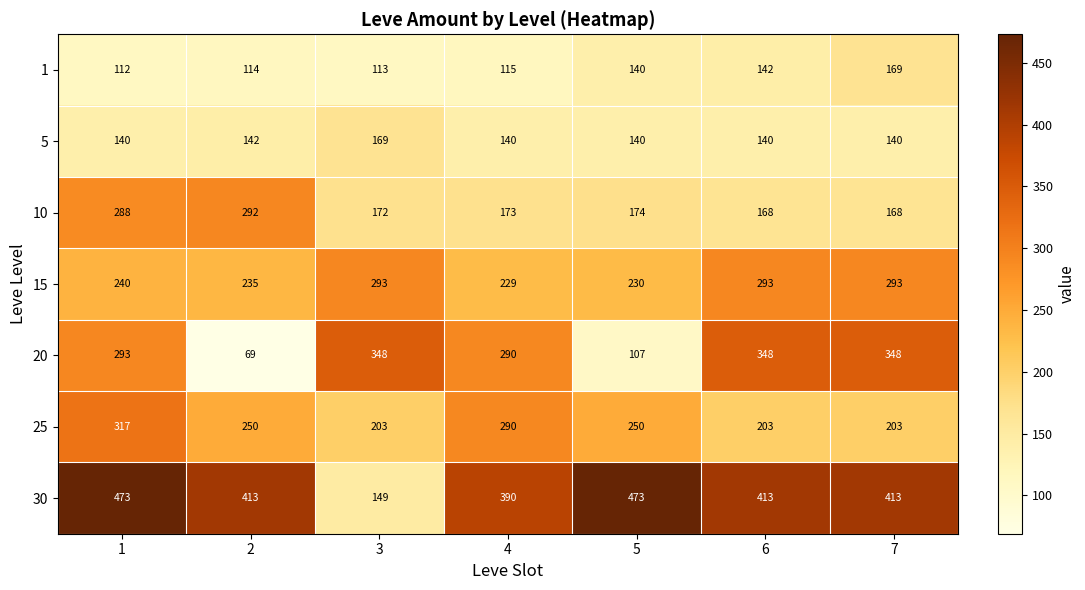

Where is 10 nearest to the value 230?

5